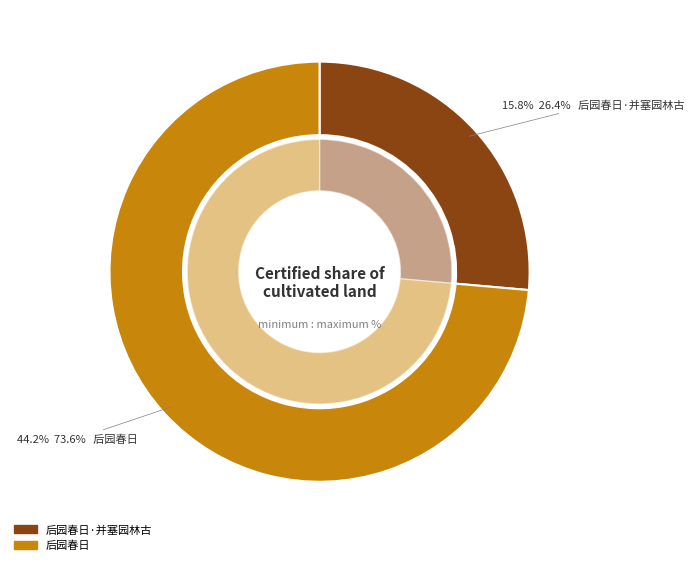

Which slice represents more than half of the pie?

后园春日